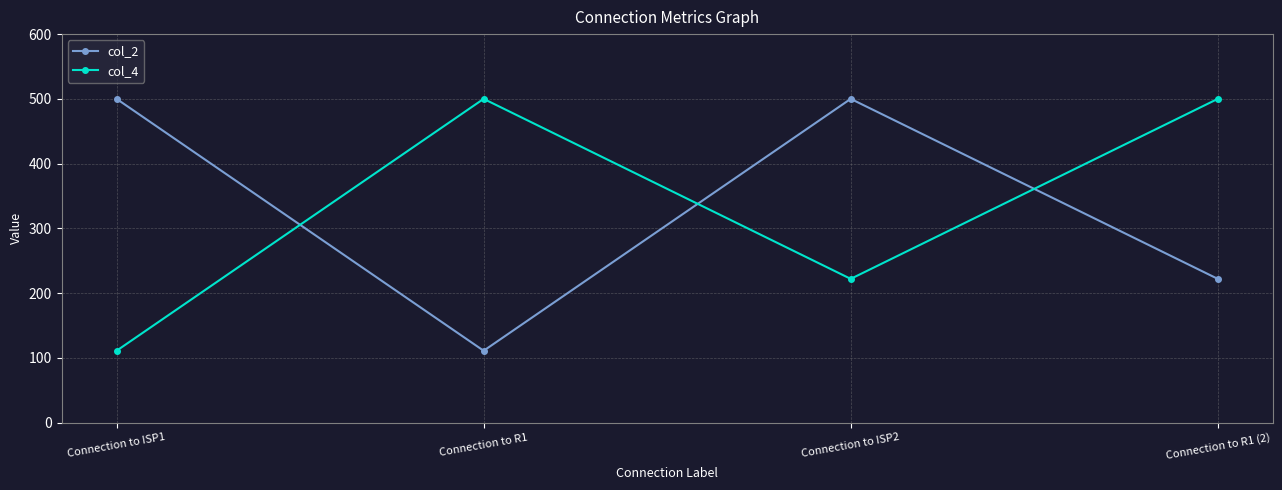

What is the value of the col_4 point at the 2nd from the left?

500